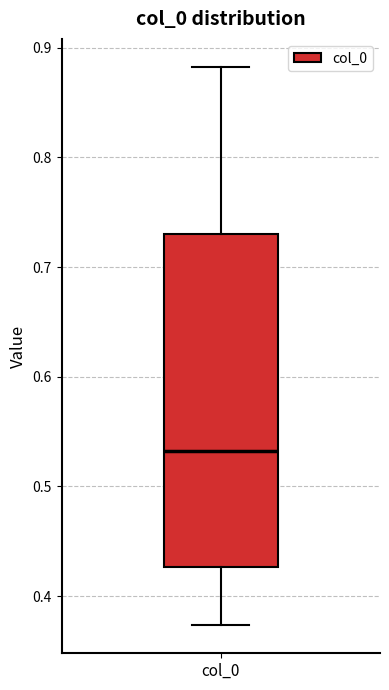

Transcribe this box plot: give where the median line is, the range the box spans, and where the two whiskers end, as read against the y-axis. The values are not printed on the chart, so give them approximately, as read against the axis.

median 0.53, box 0.43 to 0.73, whiskers 0.37 to 0.88